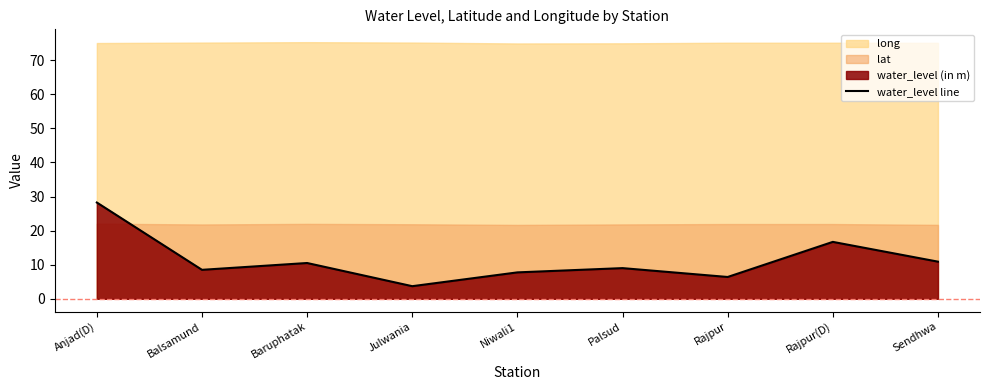

Where is the first local minimum?

Balsamund